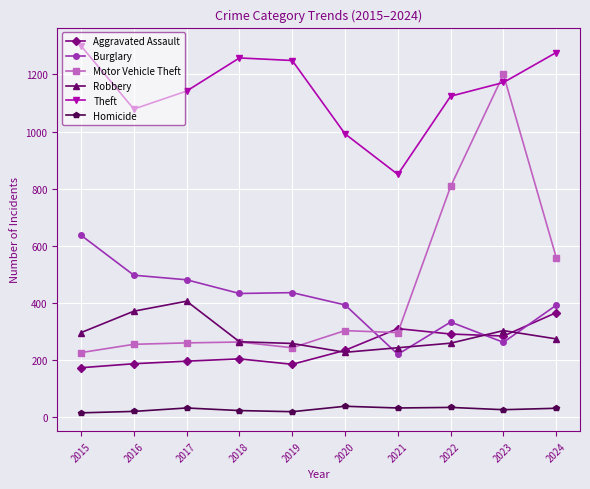

Which series has the largest range (max minus min)?

Motor Vehicle Theft